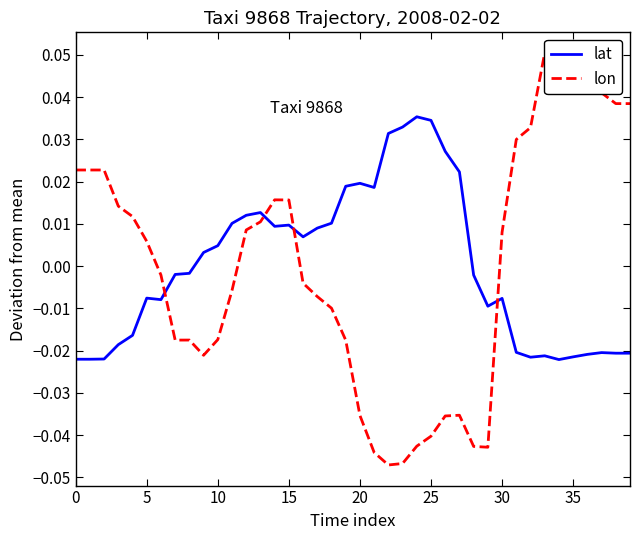

Is the value of lat at 28 greater than the value of lon at 12?

No